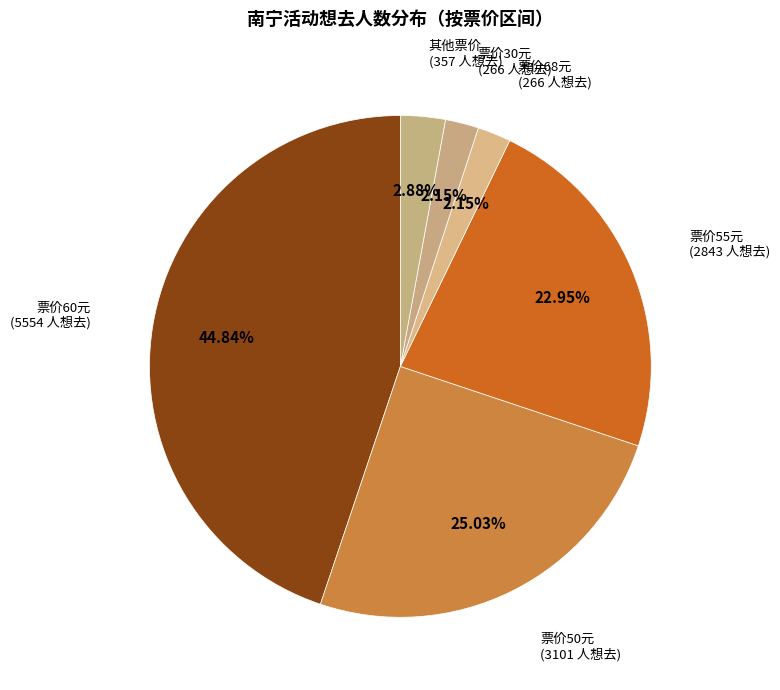

Between 票价60元 and 票价68元, which is larger?

票价60元